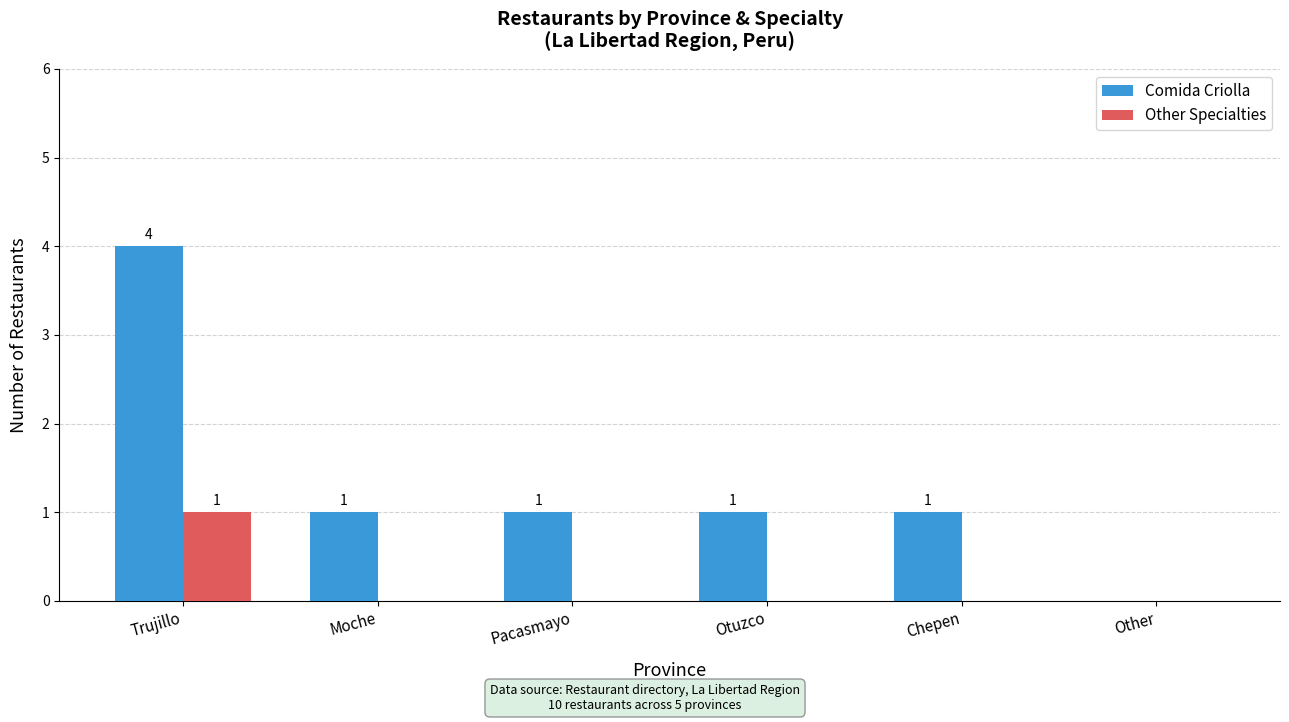

Reading left to right, extract all data points from this chart.

Comida Criolla: 4	1	1	1	1	0
Other Specialties: 1	0	0	0	0	0